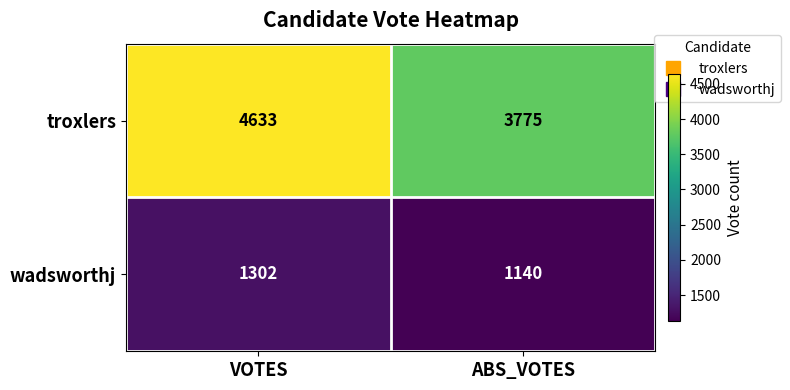

Reading right to left, list all the values displayed in this chart.

troxlers: 3775	4633
wadsworthj: 1140	1302